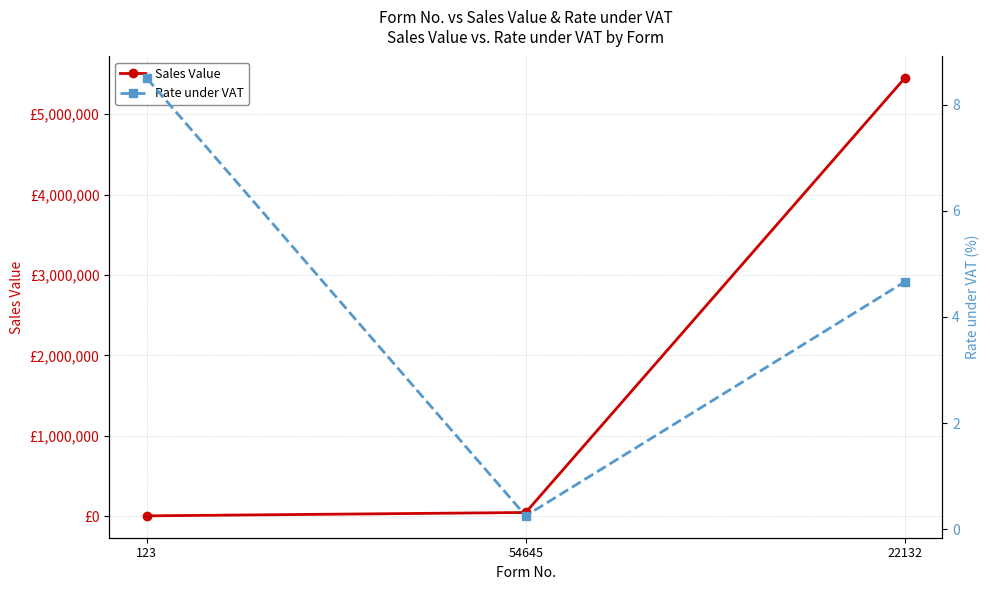

Rank the series by their maximum value, from highest to lowest.

Sales Value, Rate under VAT